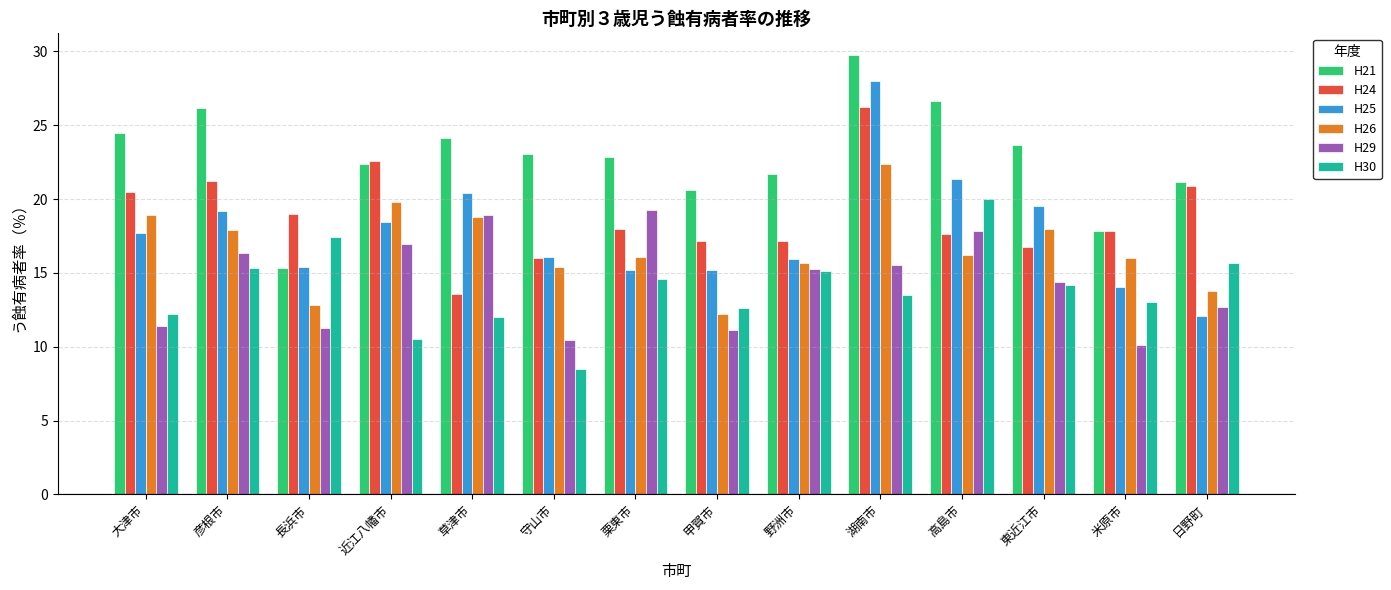

What is the label of the 5th bar from the left?

草津市